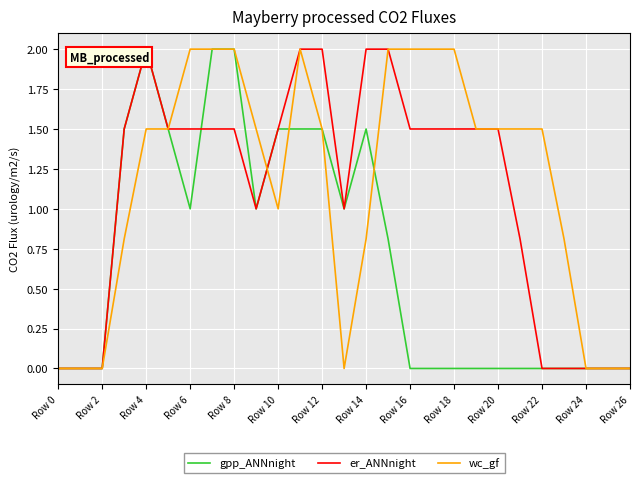

What is the difference between the maximum and minimum values in the er_ANNnight series?

2.0